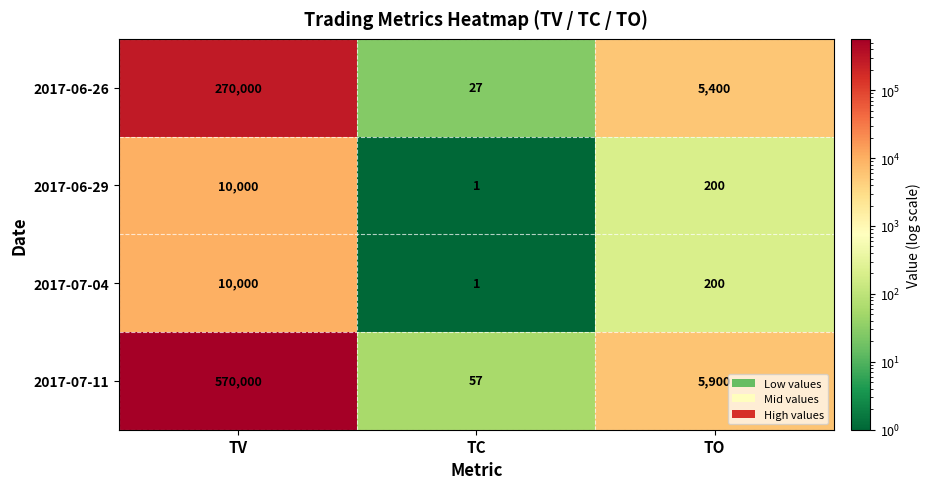

Reading left to right, what are all the values shown in this chart?

2017-06-26: 270000	27	5400
2017-06-29: 10000	1	200
2017-07-04: 10000	1	200
2017-07-11: 570000	57	5900